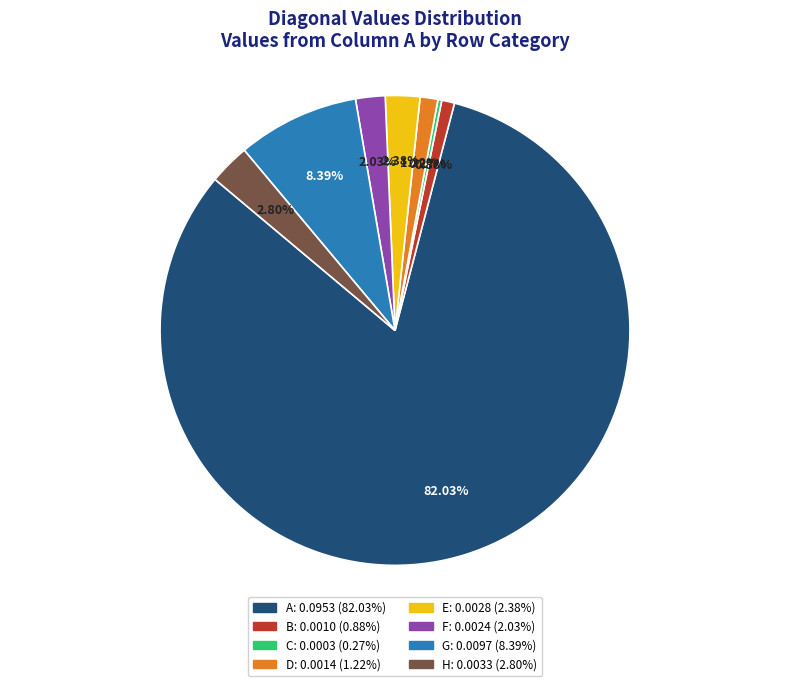

What percentage is the E slice, to the nearest percent?

2%